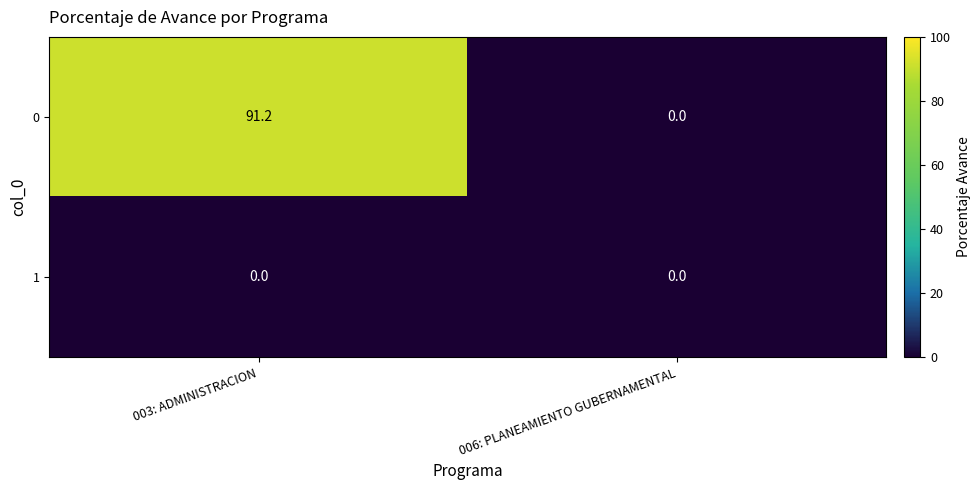

Is it true that 1 equals 0.0 at 003: ADMINISTRACION?

True